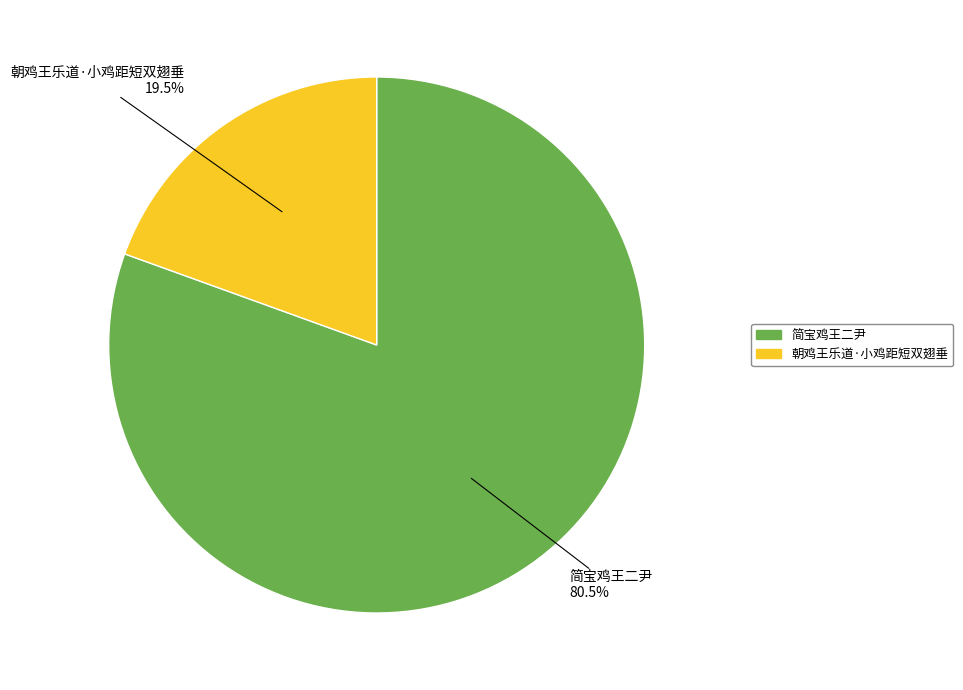

Count the number of slices in the pie.

2